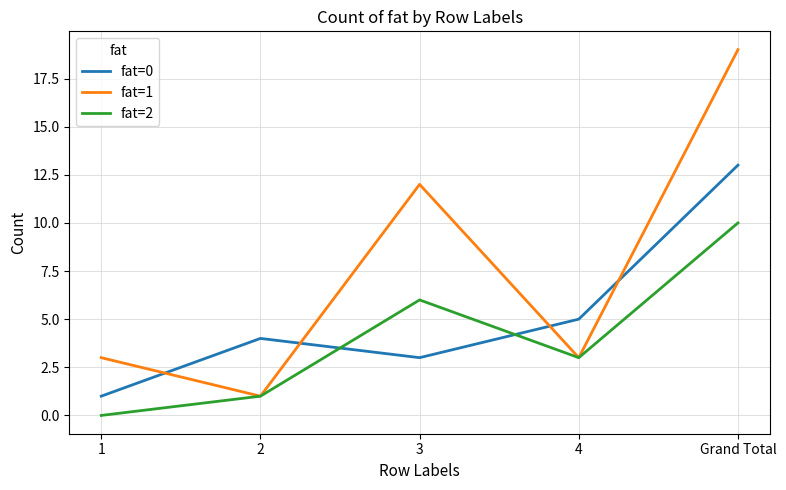

At which category is the sum across all series the highest?

Grand Total